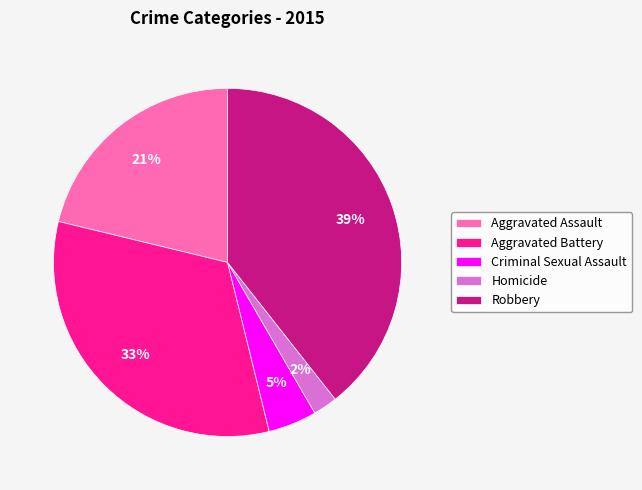

How many segments does this pie chart have?

5